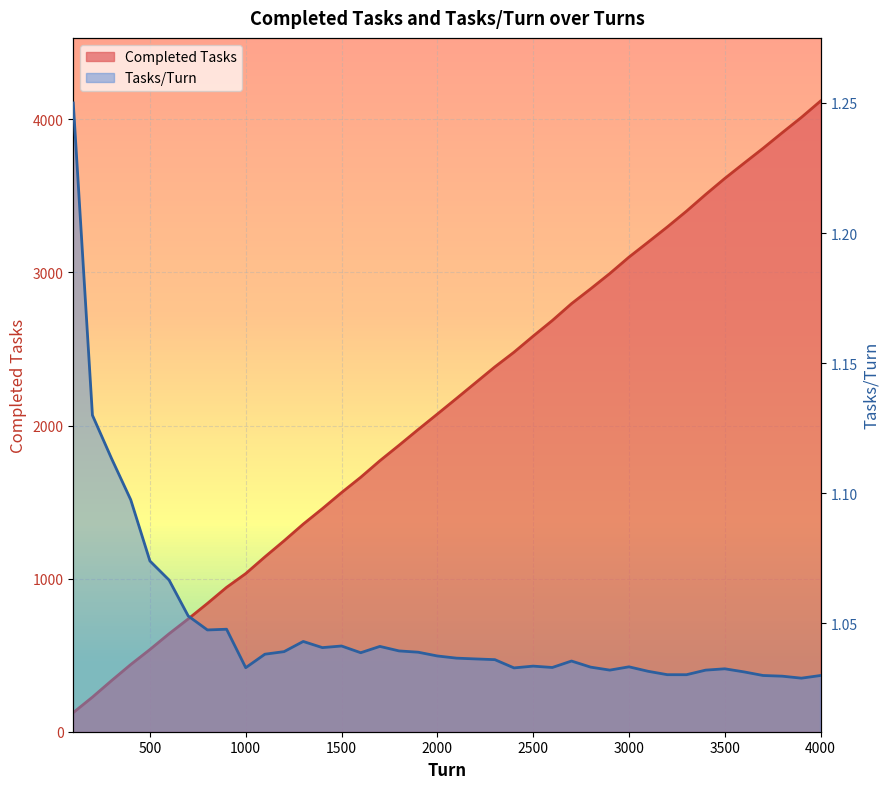

What is the approximate value of Completed Tasks at 500?

537.0